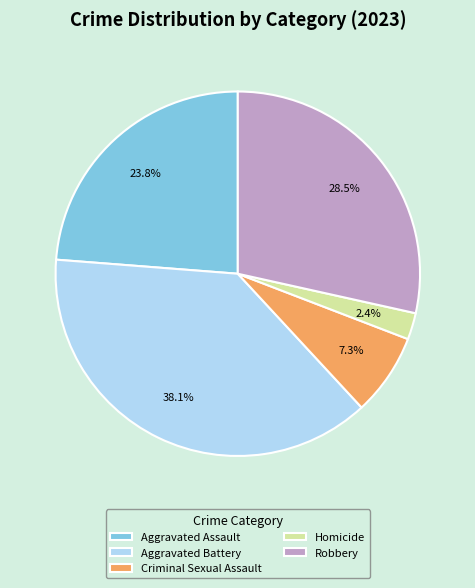

Which has a higher value, Criminal Sexual Assault or Aggravated Assault?

Aggravated Assault